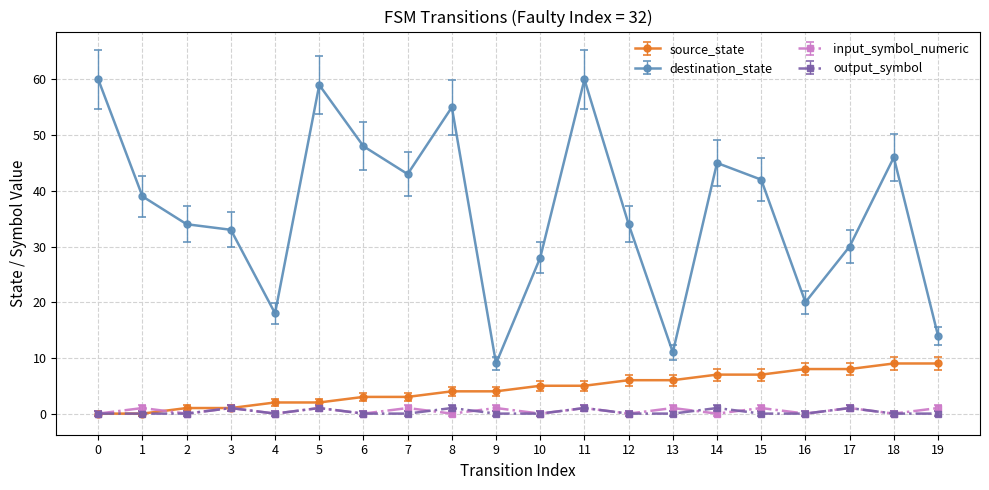

What is the highest value of the destination_state series?

60